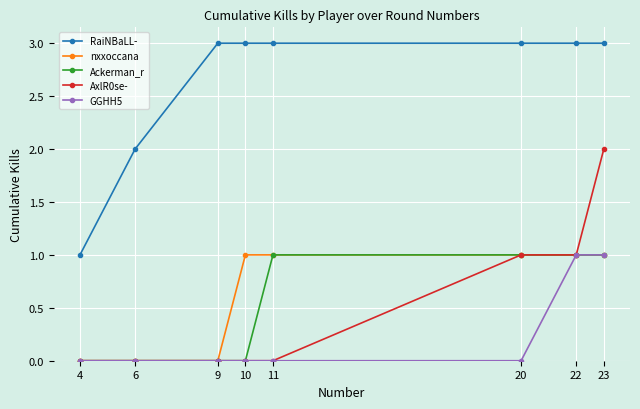

True or false: AxlR0se- and RaiNBaLL- cross at least once.

False